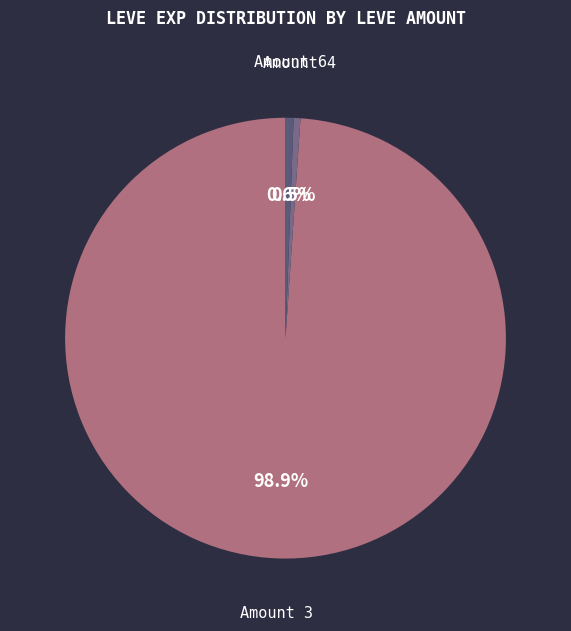

Which slice is the largest?

Amount 3